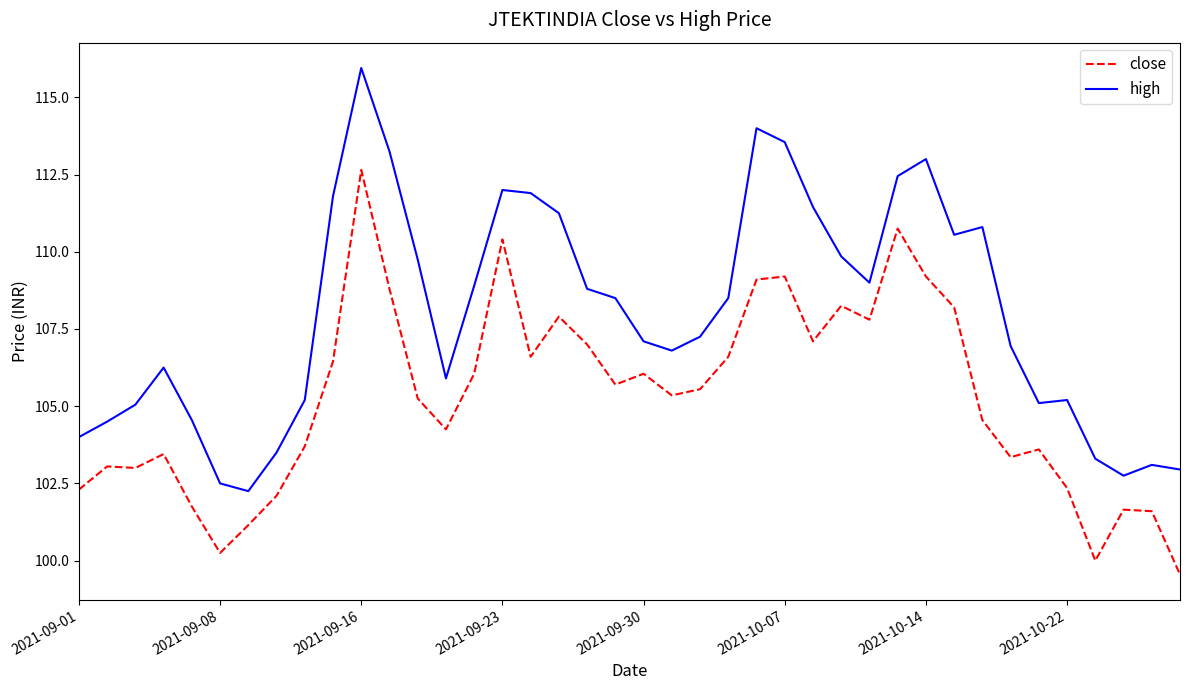

Which series has the largest range (max minus min)?

high